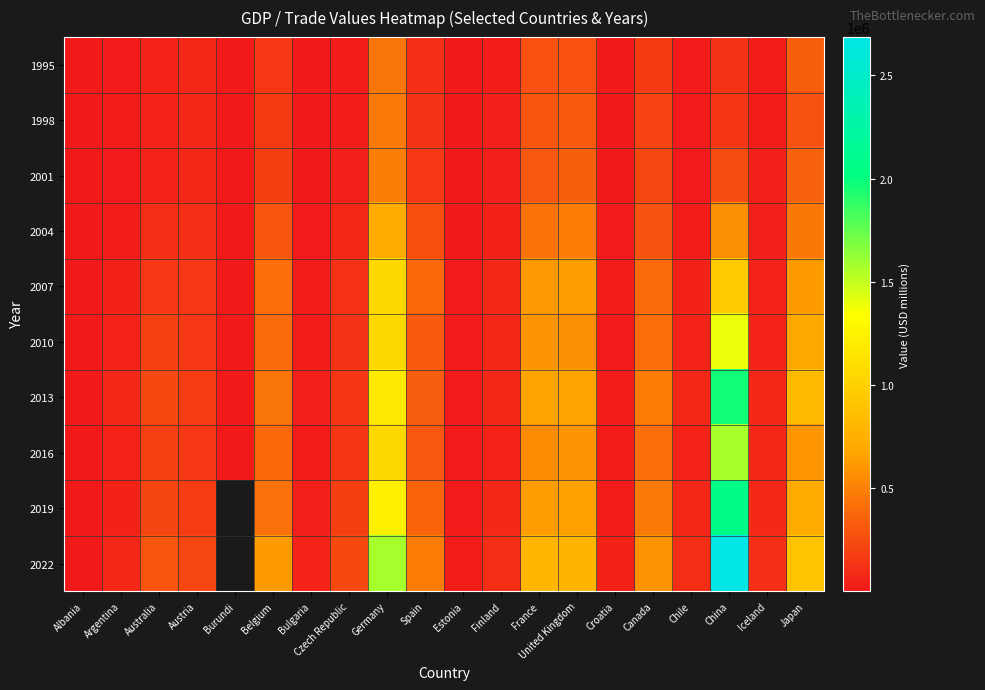

How many values in the 2001 series exceed 60865?

10